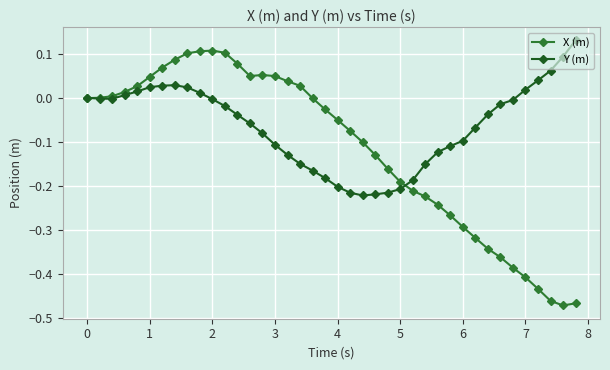

How many lines are shown in the chart?

2